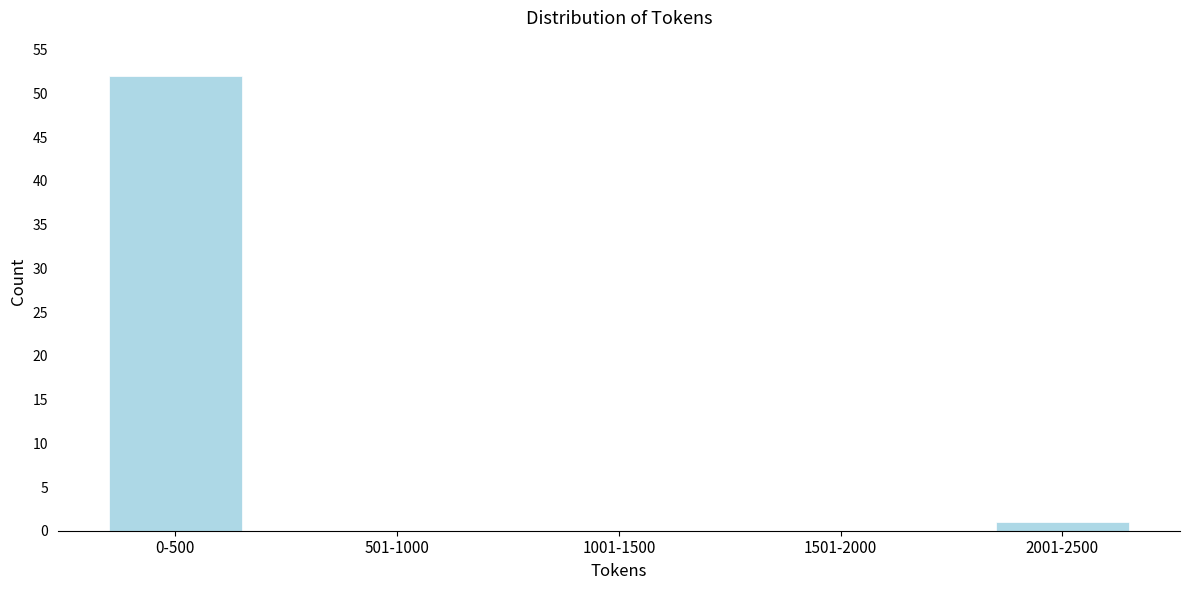

Reading left to right, list all the values displayed in this chart.

0-500=52	501-1000=0	1001-1500=0	1501-2000=0	2001-2500=1